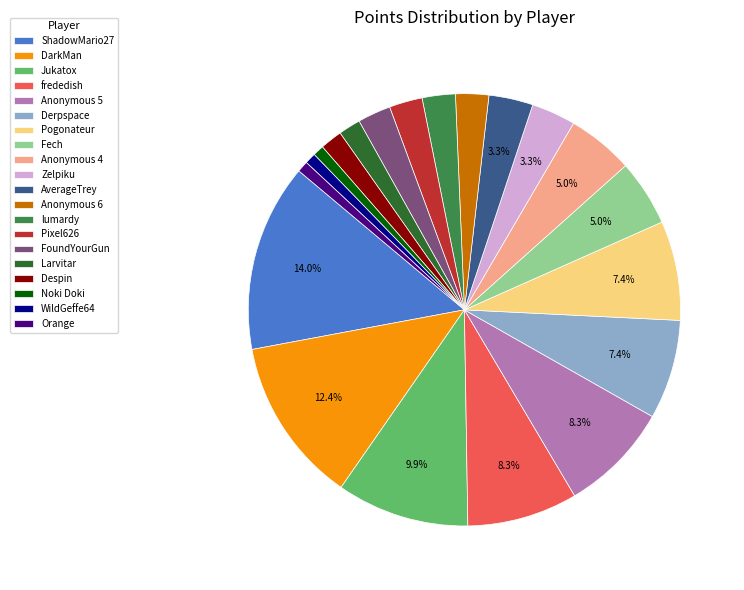

To the nearest percent, what portion does Anonymous 4 represent?

5%